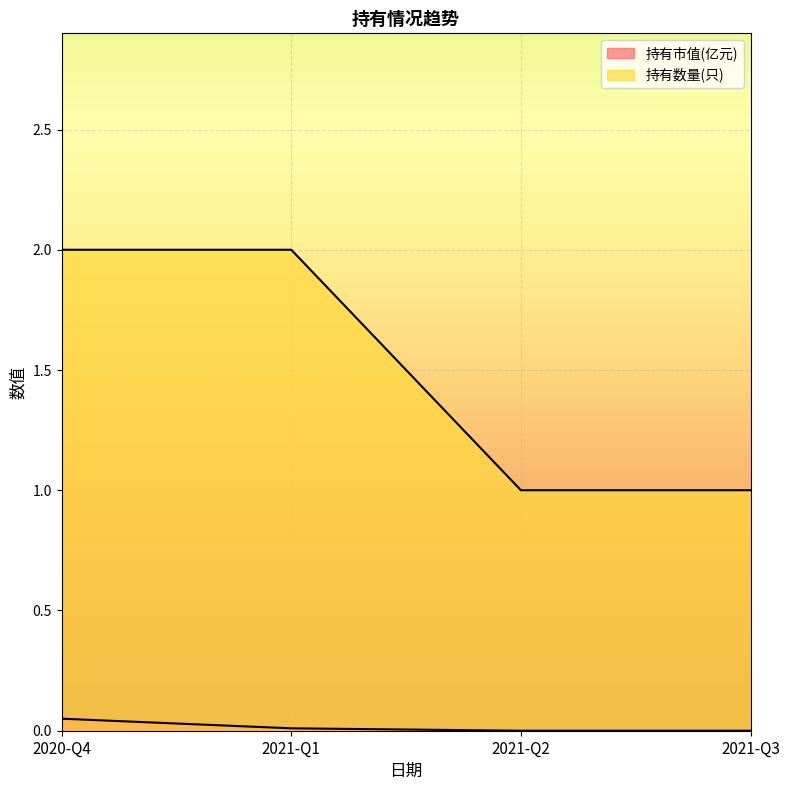

What is the minimum value for 持有数量(只)?

1.0